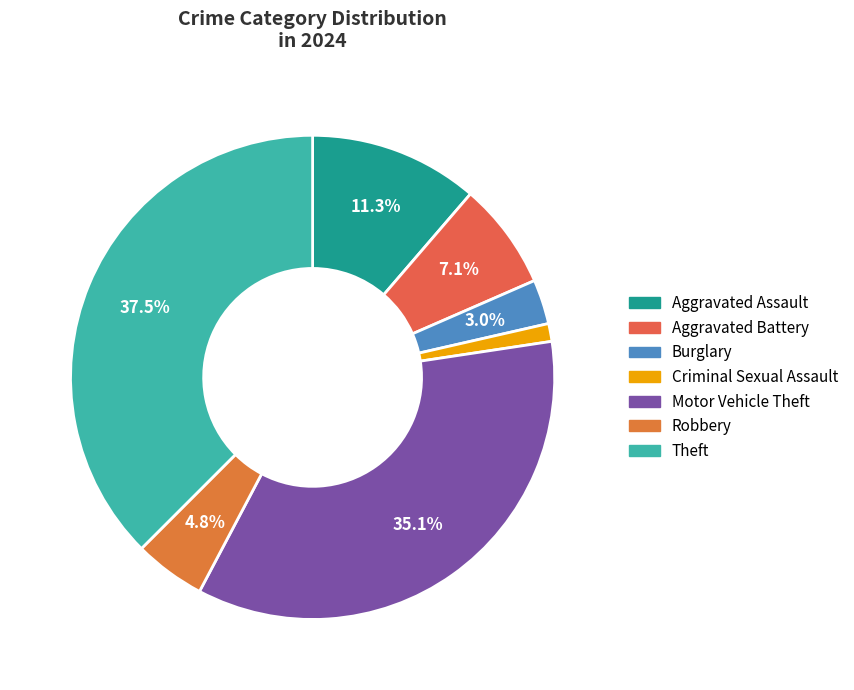

What is the largest slice in the pie chart?

Theft